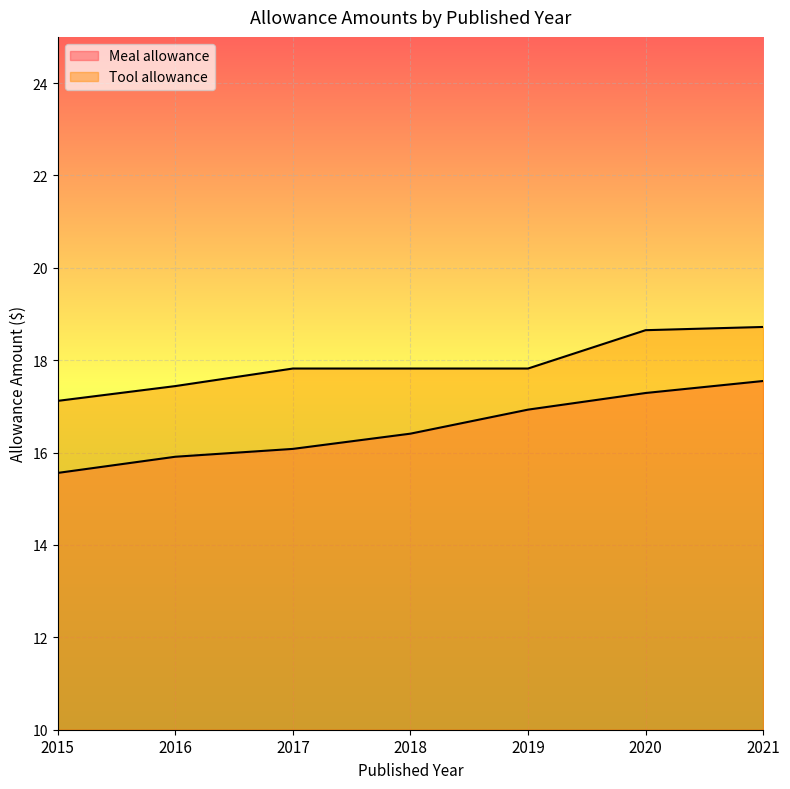

What is the total value across all series at 2017?

33.9